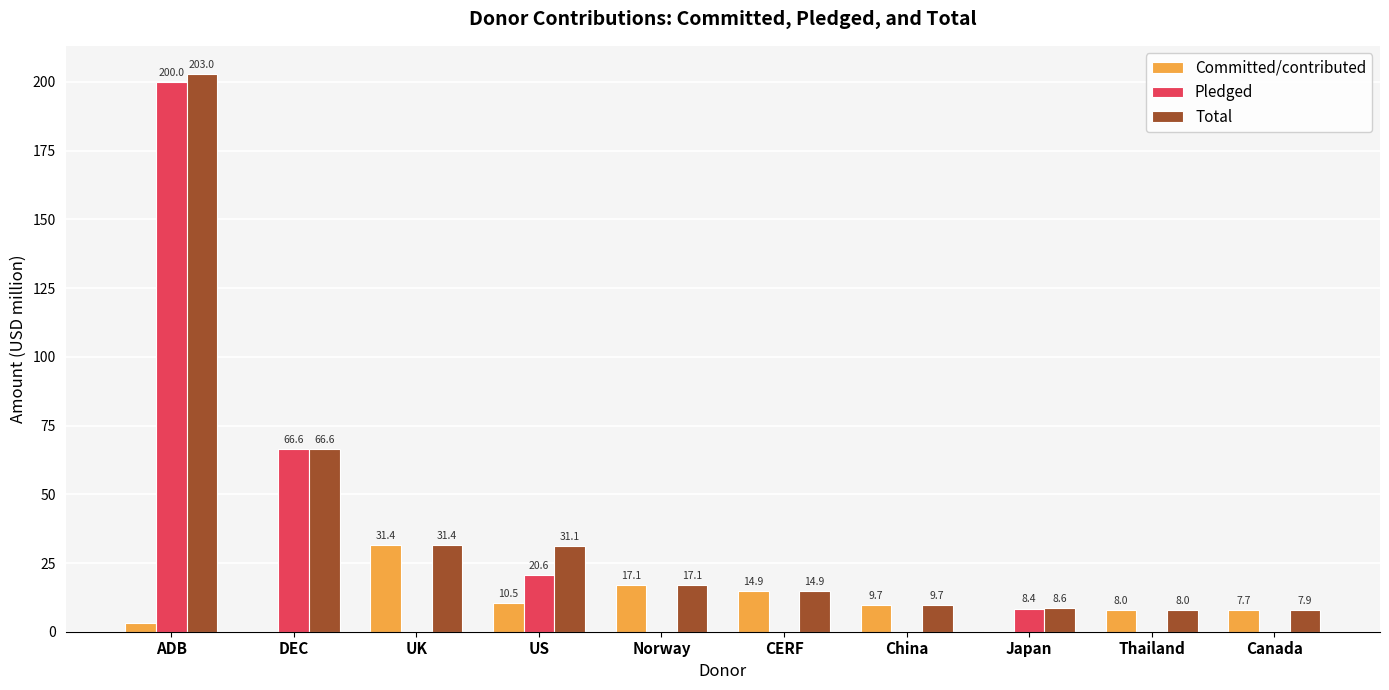

What are all the series names shown in the legend?

Committed/contributed, Pledged, Total